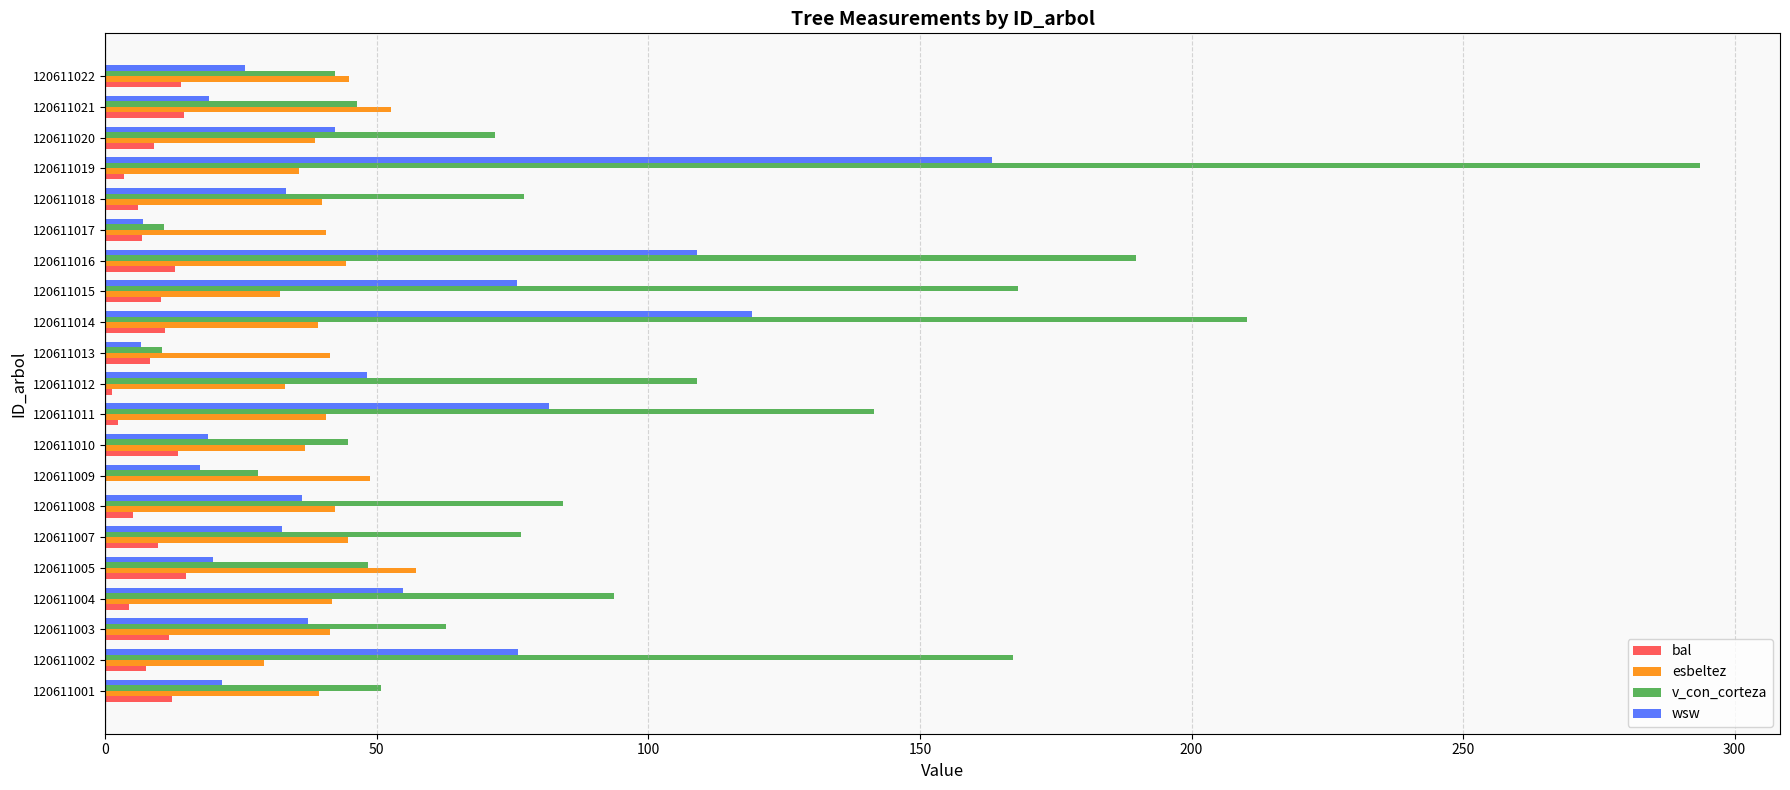

Is it true that esbeltez equals 59.6 at 120611013?

False